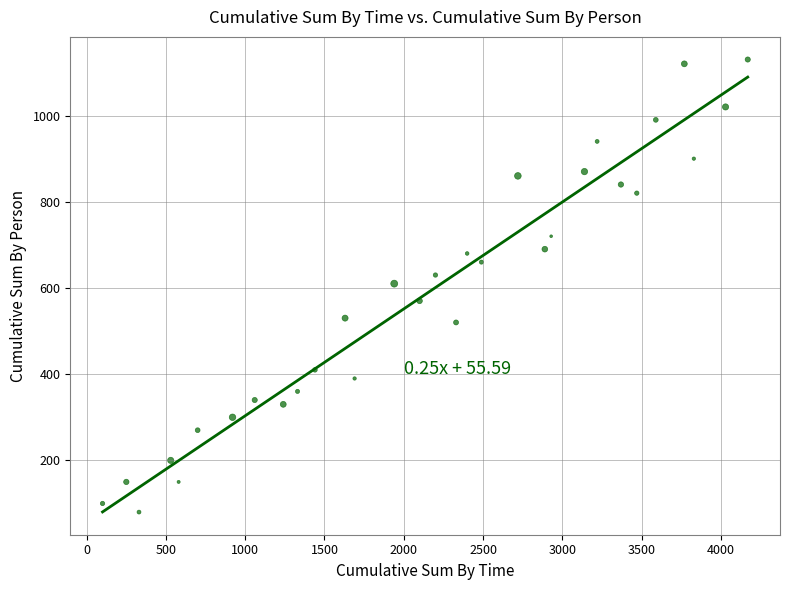

What is the range of X values (max minus min)?

4070